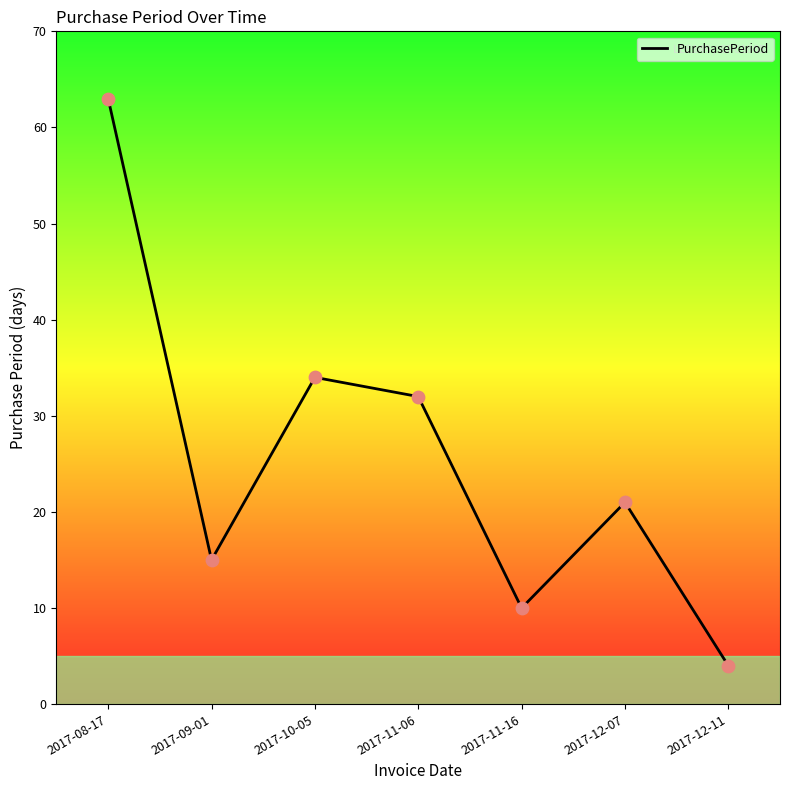

Approximately how many times larger is the value at 2017-11-06 compared to 2017-12-11?

8.0